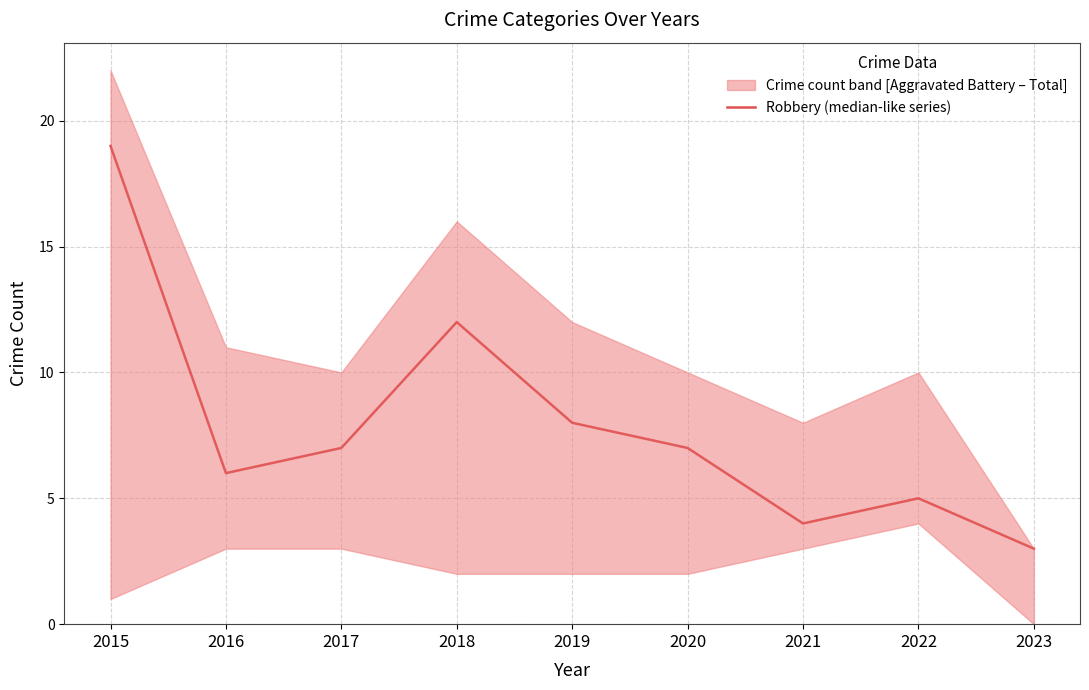

What is the value of the 6th point from the left?

7